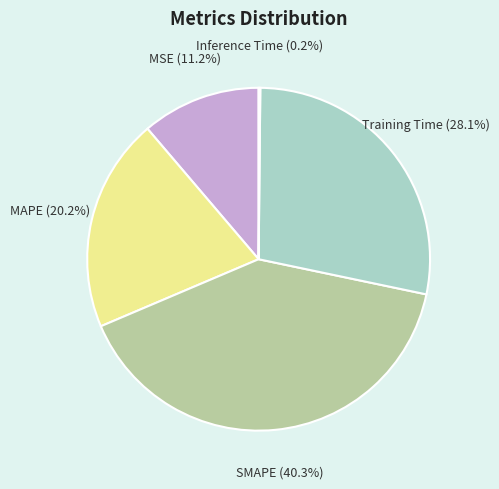

Is the sum of SMAPE and MAPE greater than half?

Yes